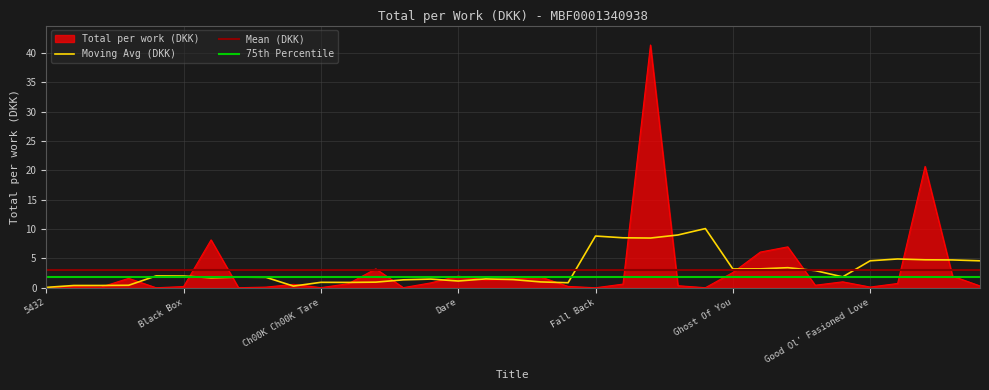

Which series has the largest range (max minus min)?

Total per work (DKK)